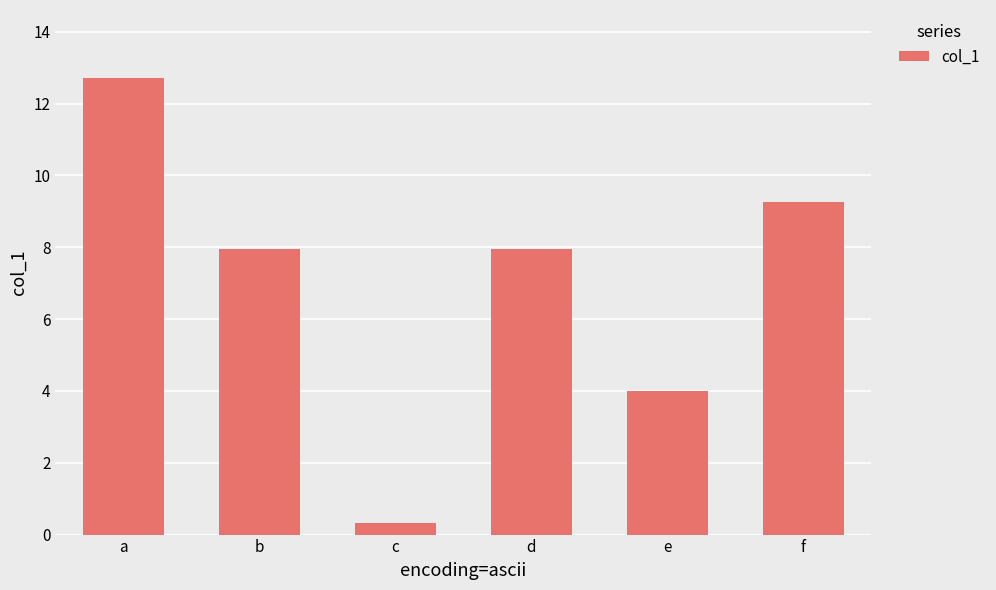

Where does the data first go above 7?

a